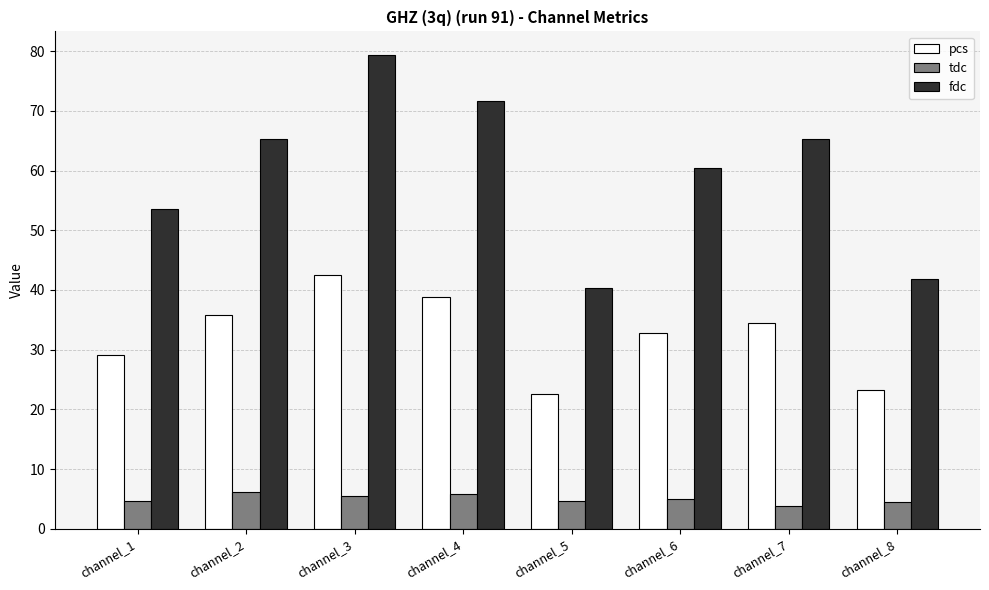

The pcs series shows 32.7 at channel_6. True or false?

True